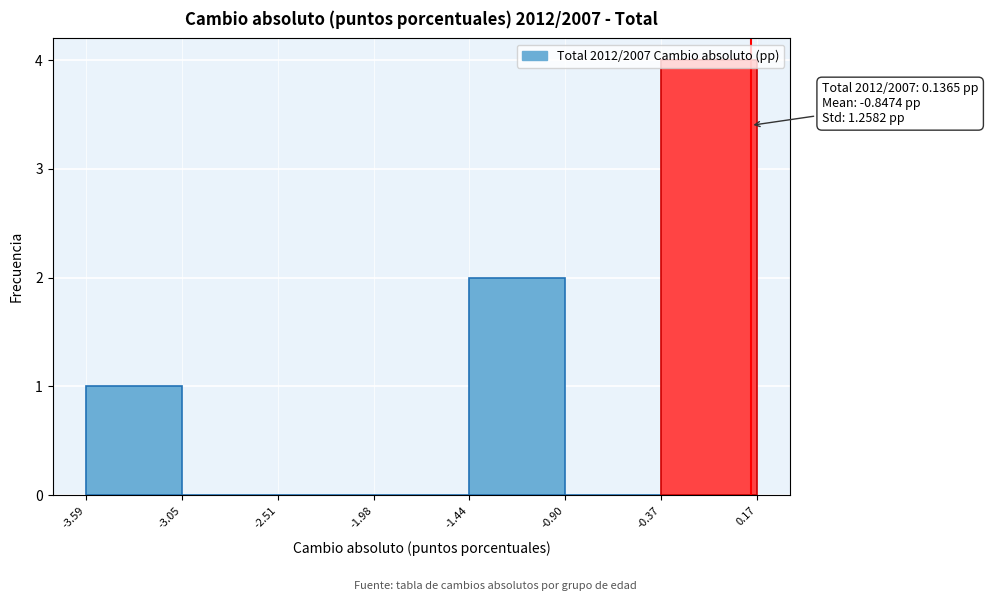

Which range on the x-axis has the tallest bar?

-0.37 to 0.17